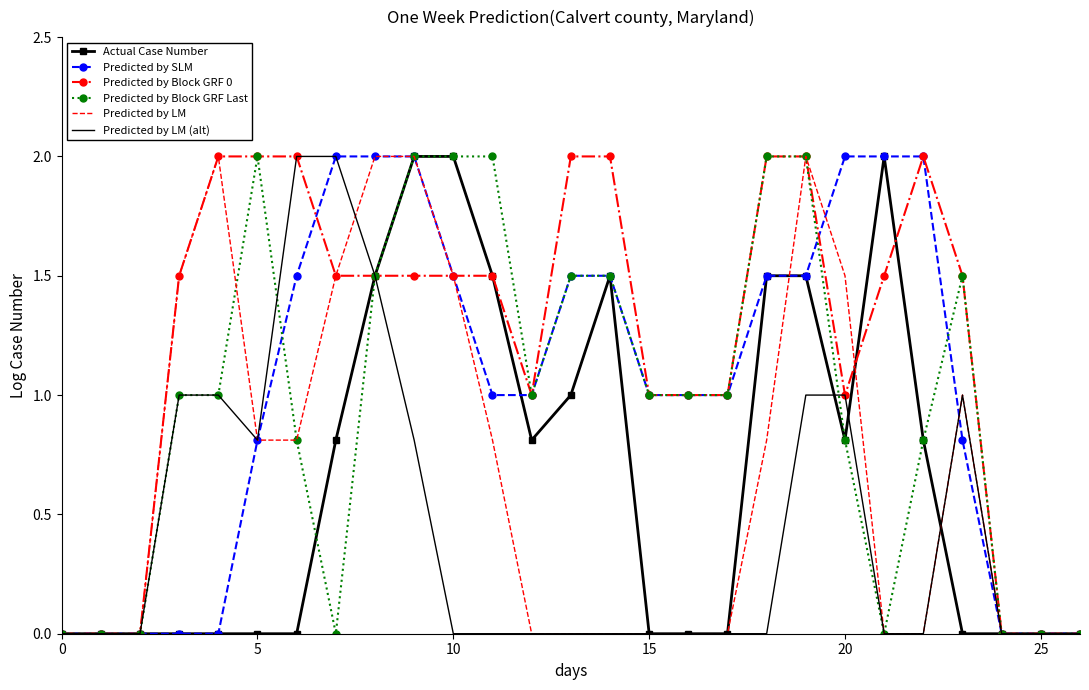

How many series are shown in this chart?

6